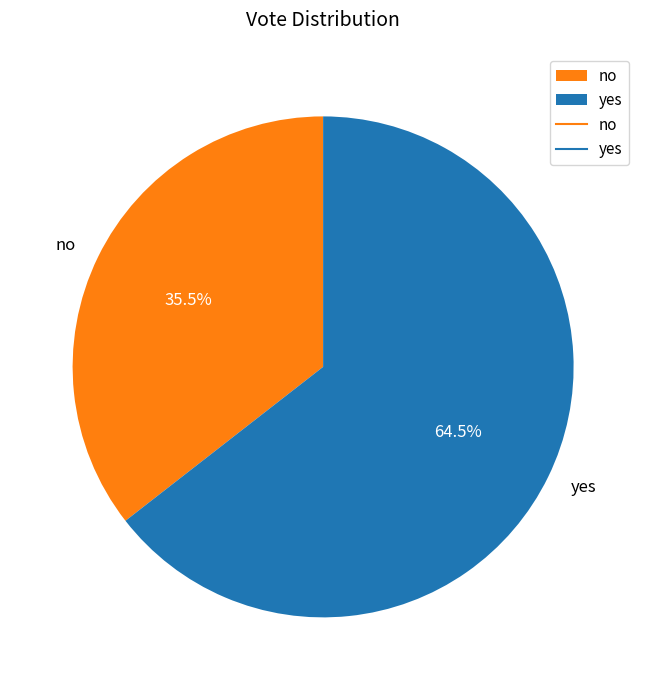

To the nearest percent, what is the average slice percentage?

50%